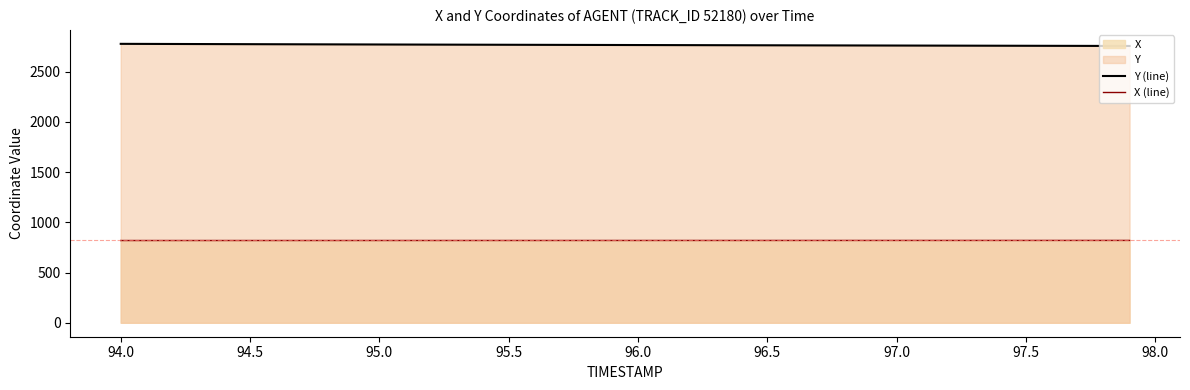

Which series has the largest range (max minus min)?

Y (line)